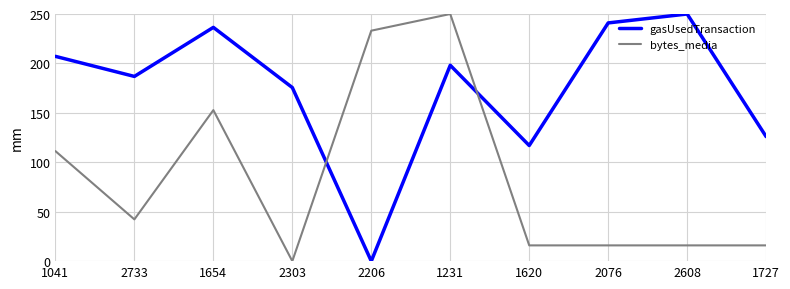

What is the maximum value shown in the chart?

250.0